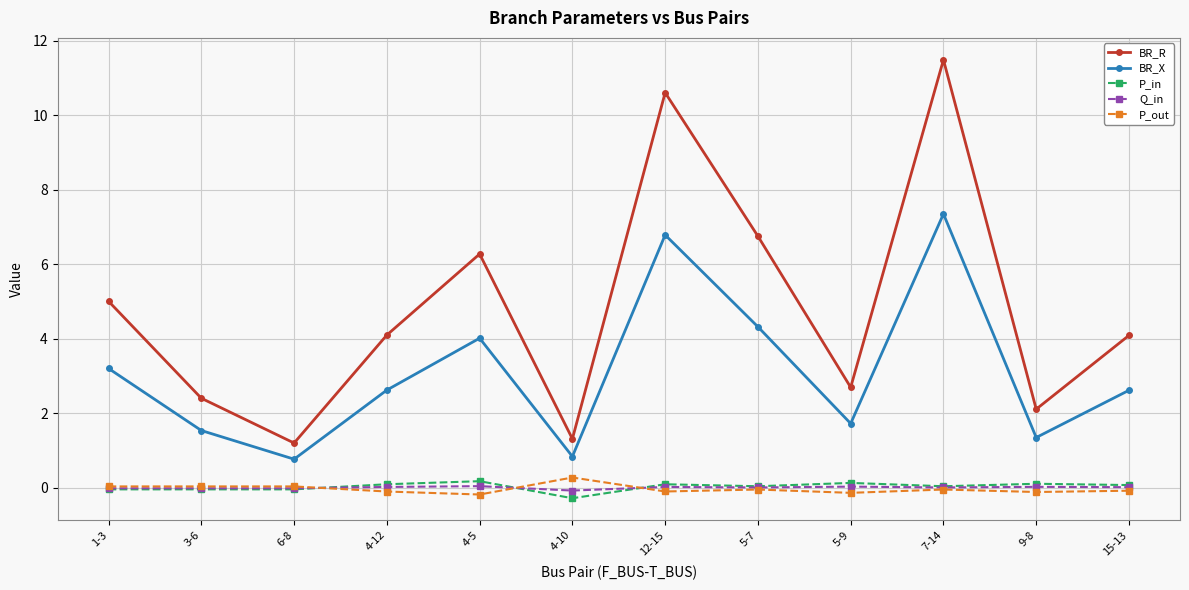

True or false: BR_X and BR_R intersect in this chart.

False